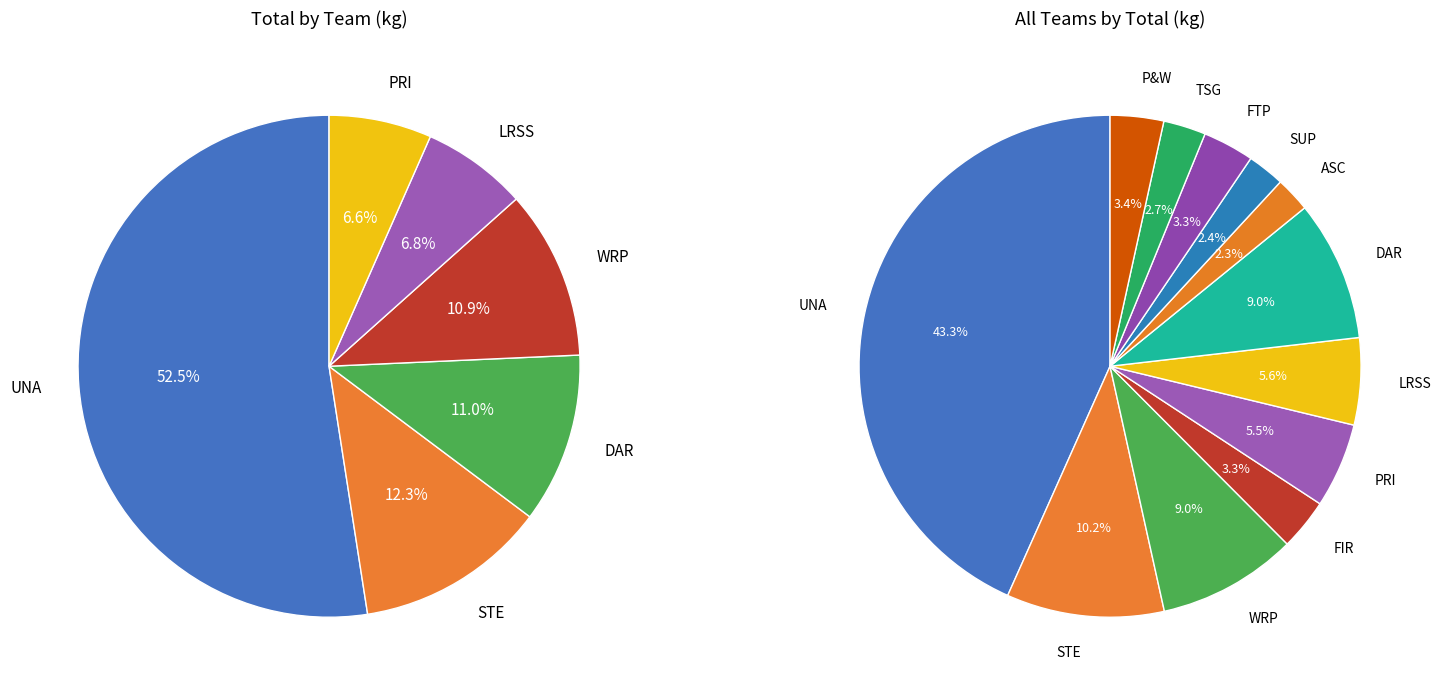

What is the largest slice in the pie chart?

UNA